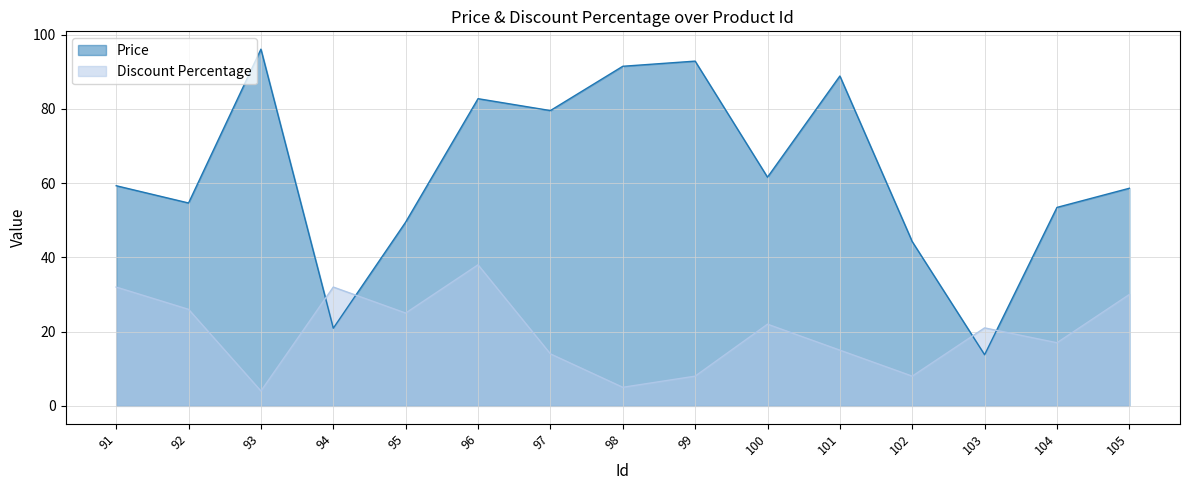

How many lines are shown in the chart?

2